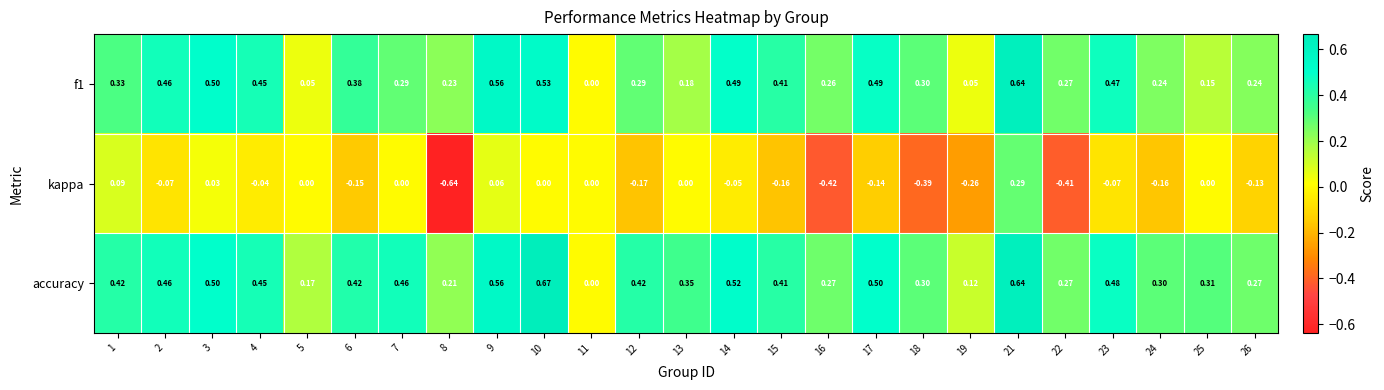

At which category is the sum across all series the highest?

21